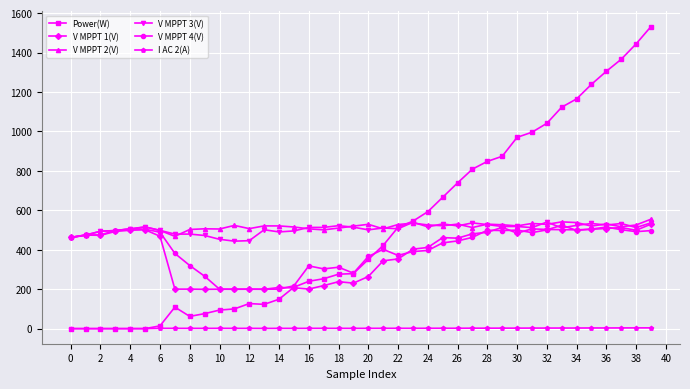

What is the difference between the maximum and second lowest values in the V MPPT 2(V) series?

87.0